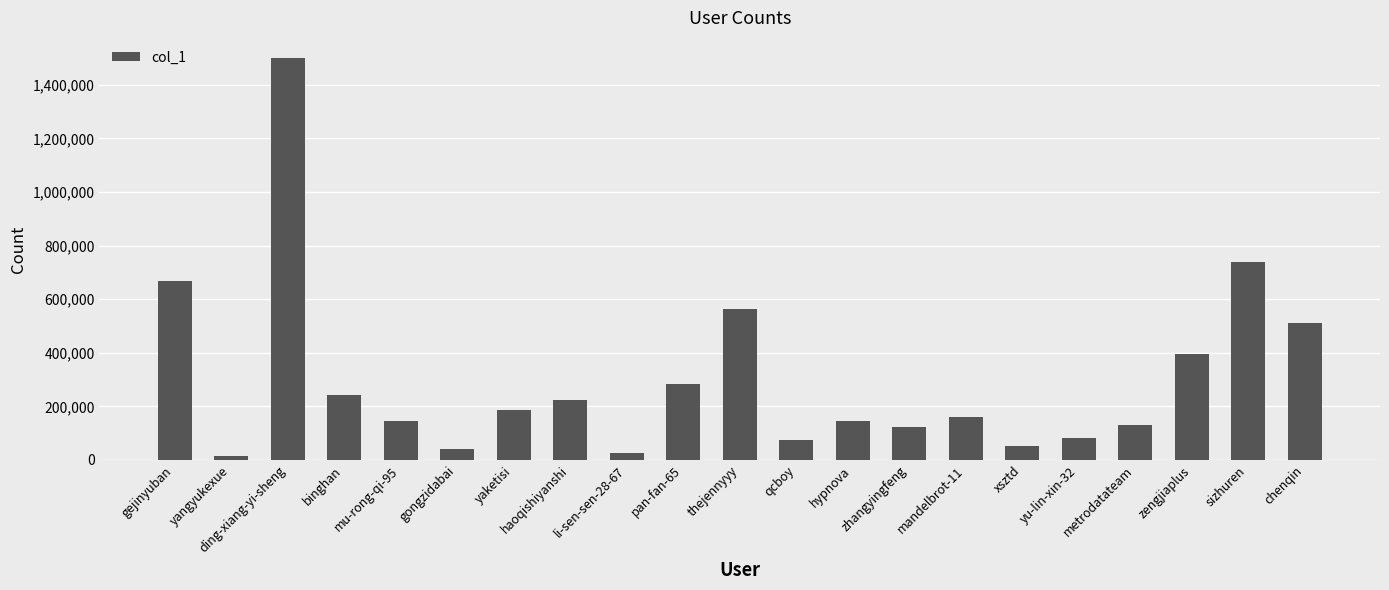

What is the greatest value displayed?

1499812